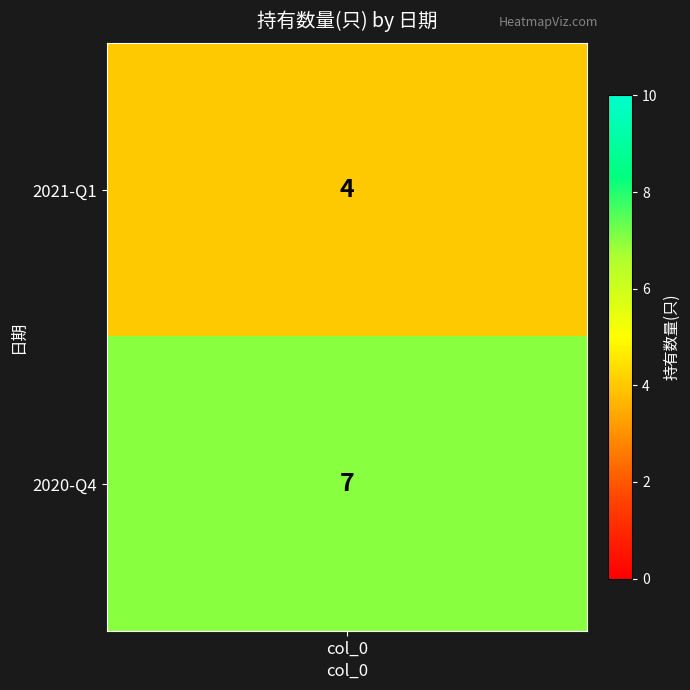

How many data points in 0 are less than 7?

1